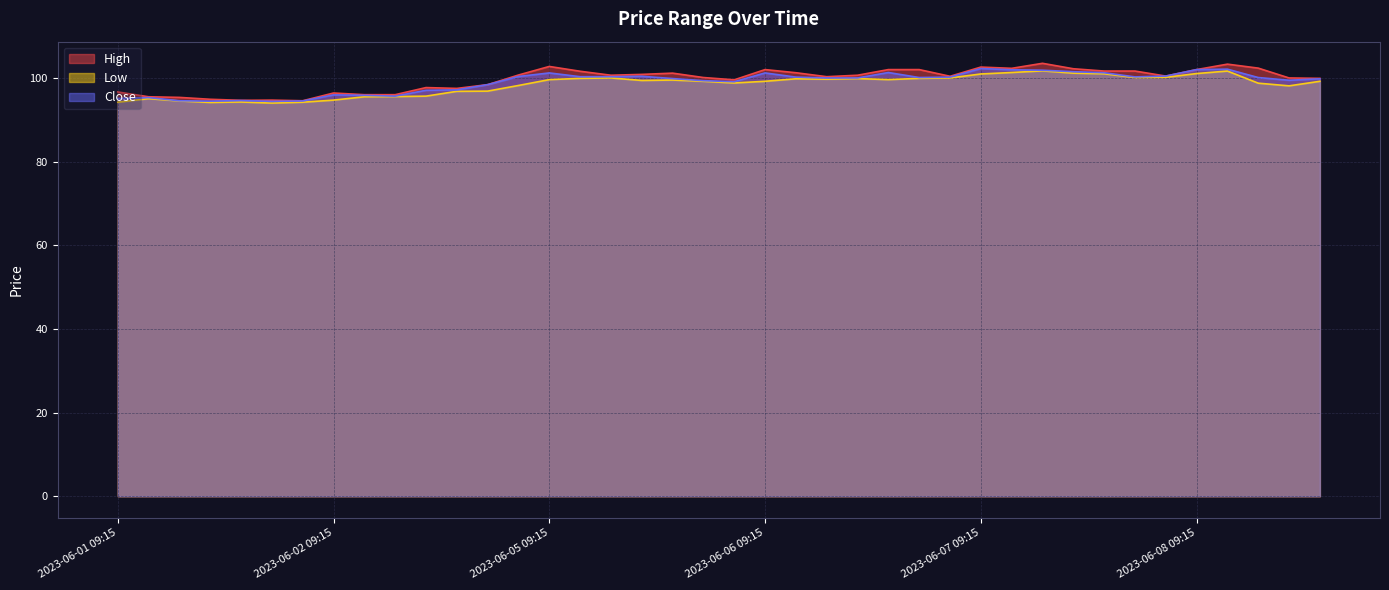

Between 2023-06-05 13:15 and 2023-06-07 14:15, which series saw the biggest shift?

Low